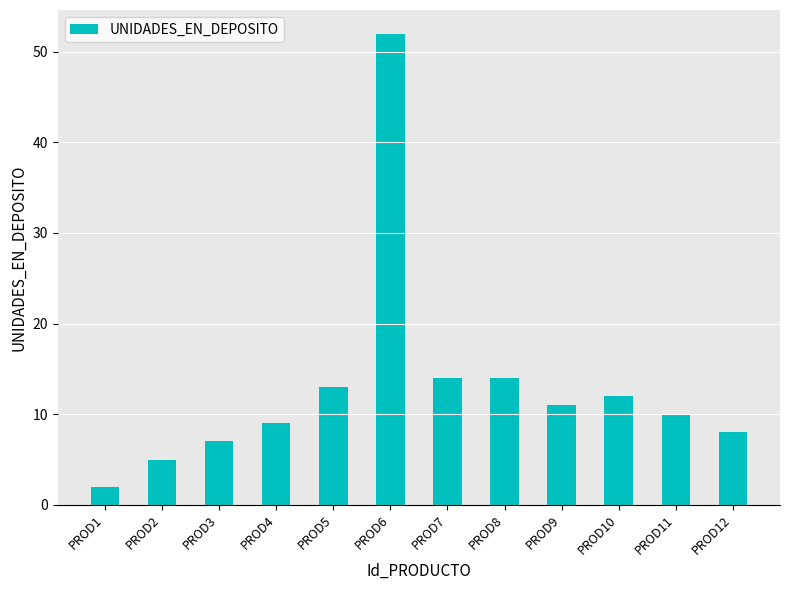

What is the greatest value displayed?

52